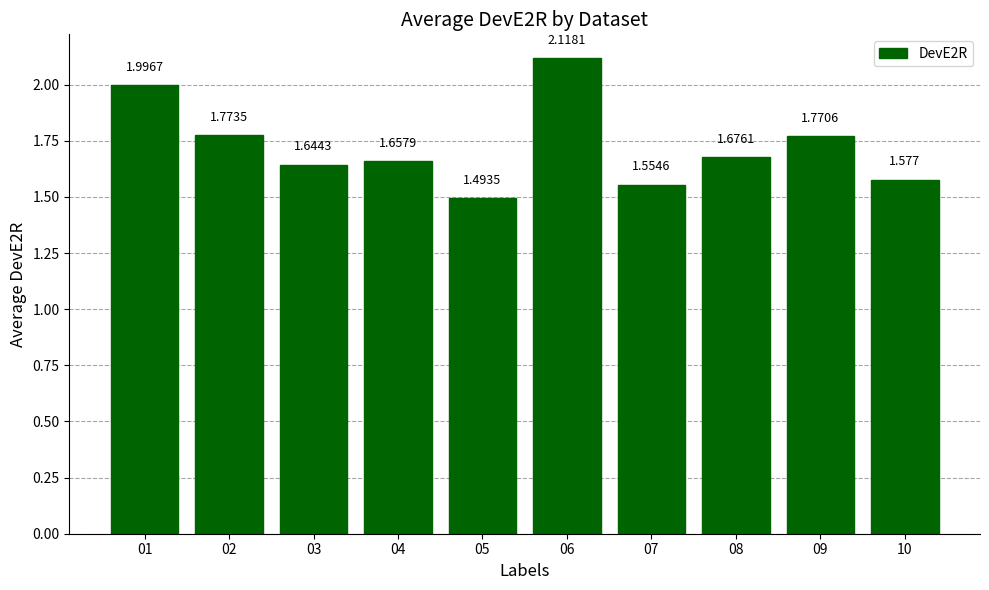

What is the sum of the values at 01 and 05?

3.5